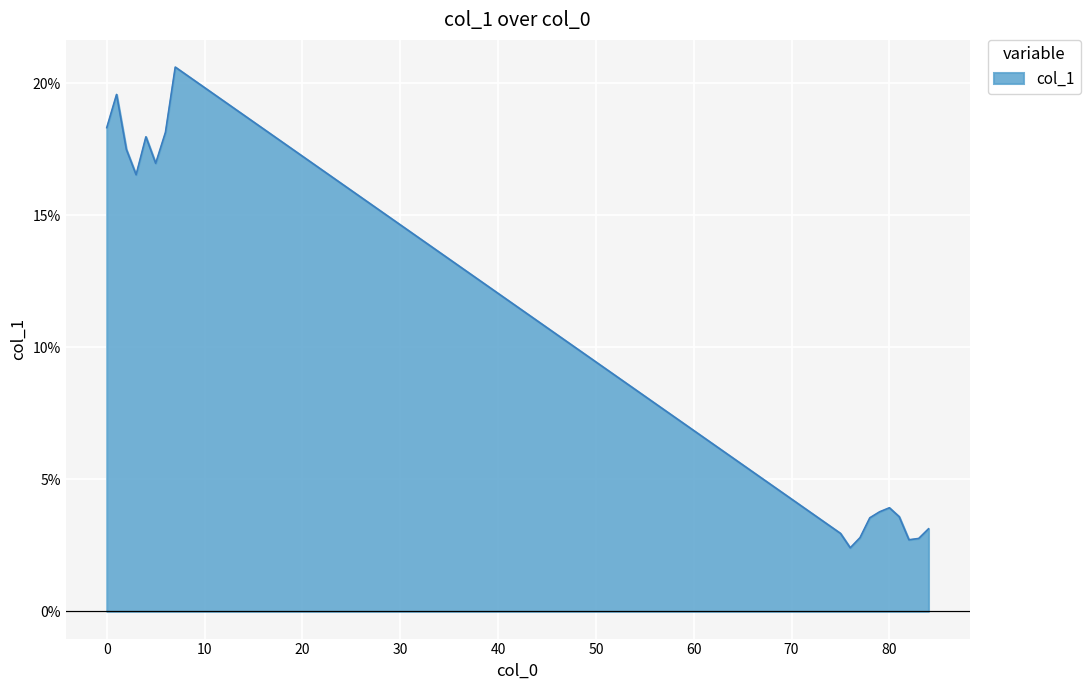

List the labels in order of value, smallest first.

76, 82, 83, 77, 75, 84, 78, 81, 79, 80, 3, 5, 2, 4, 6, 0, 1, 7